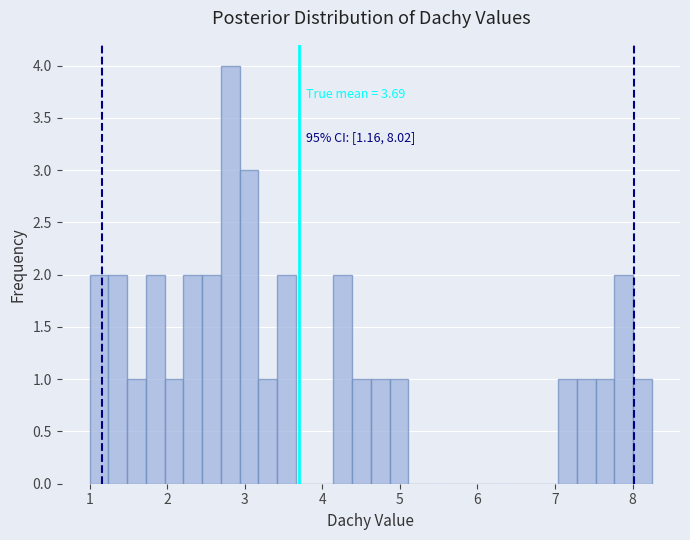

Read against the x-axis, roughly where is the centre of the tallest bar?

2.8